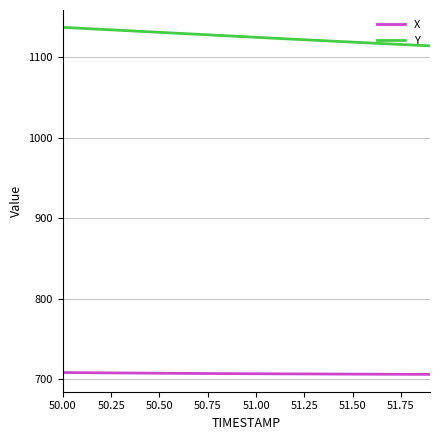

List the series in order of their peak value, highest first.

Y, X